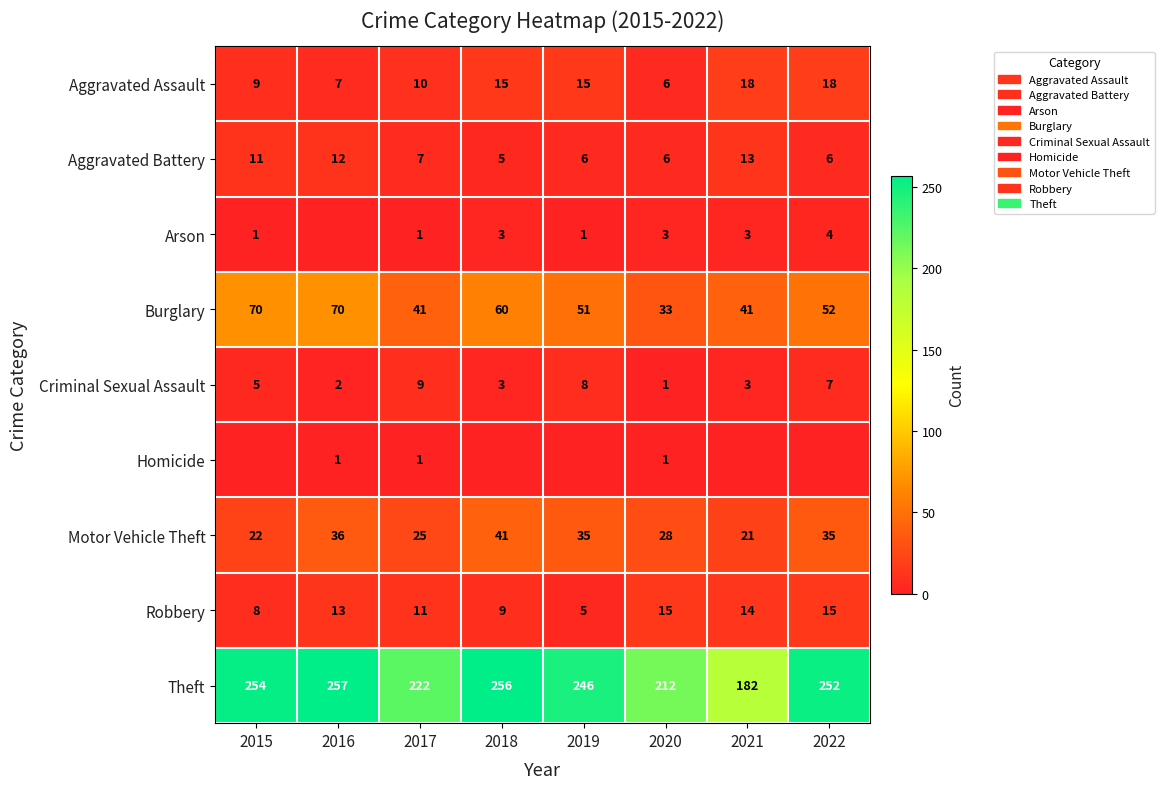

At how many categories does at least one series exceed 96?

8